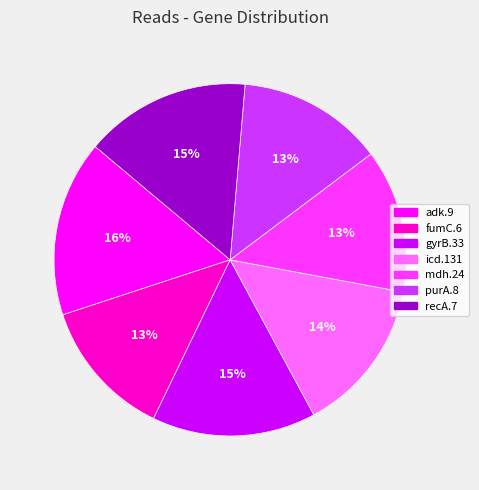

Is there a majority slice in this chart?

No